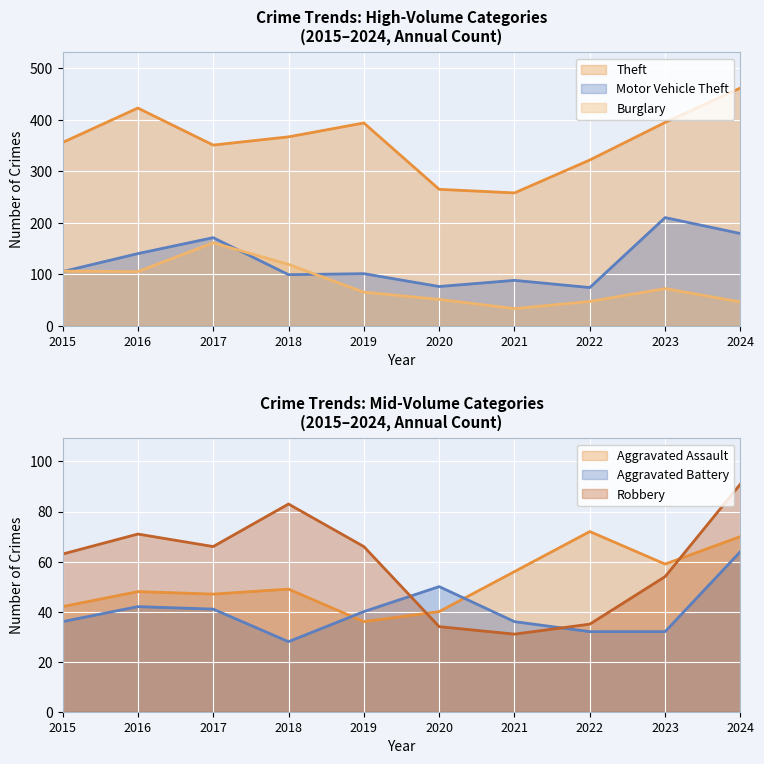

Between 2015 and 2024, which series saw the biggest shift?

Theft